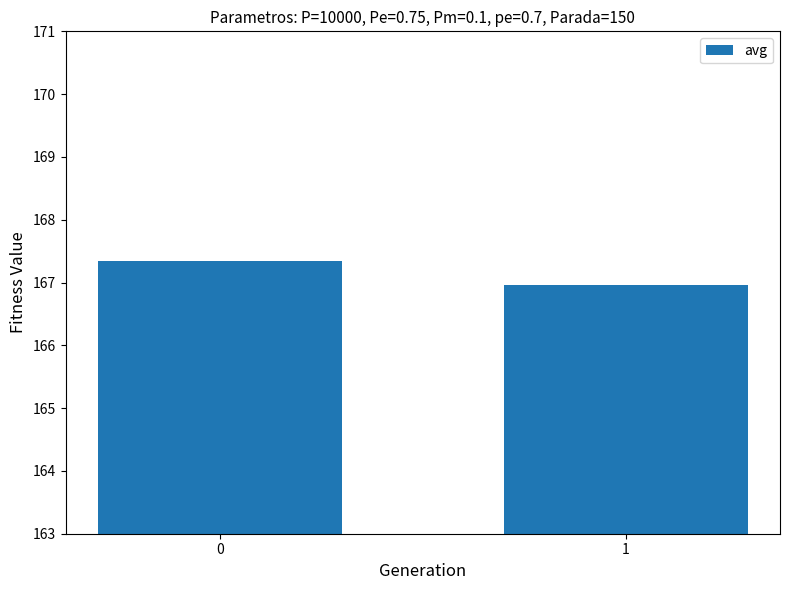

At which category does the chart reach its minimum across all series?

1